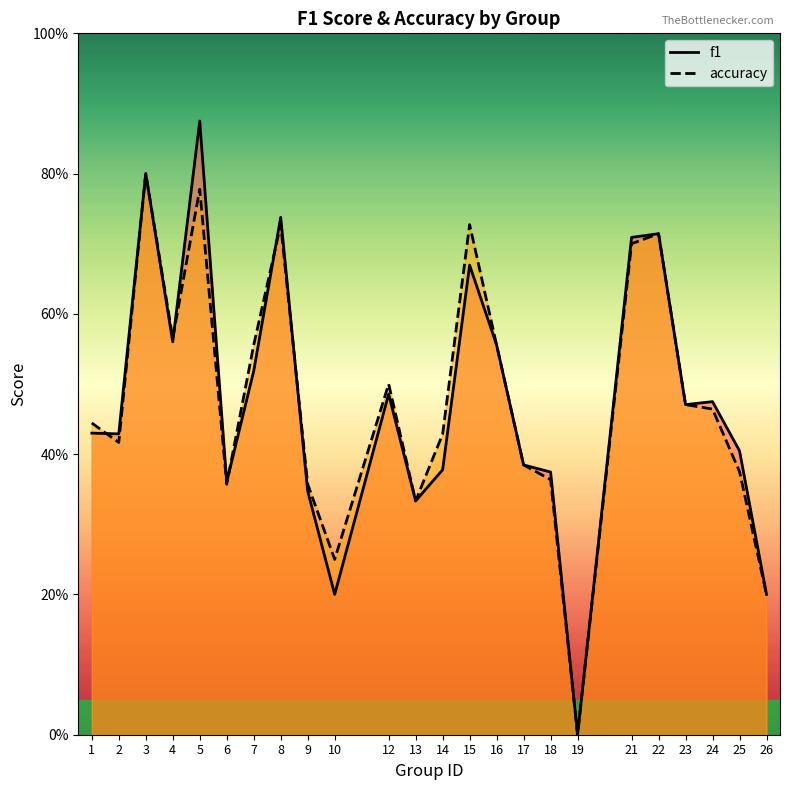

How many lines are shown in the chart?

2